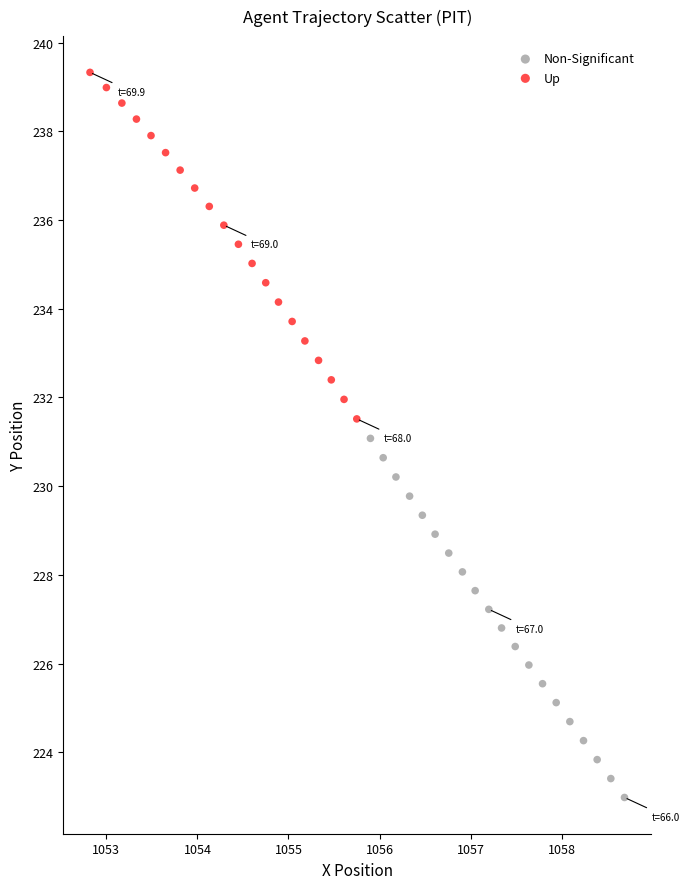

Which series contains the highest Y value?

Up